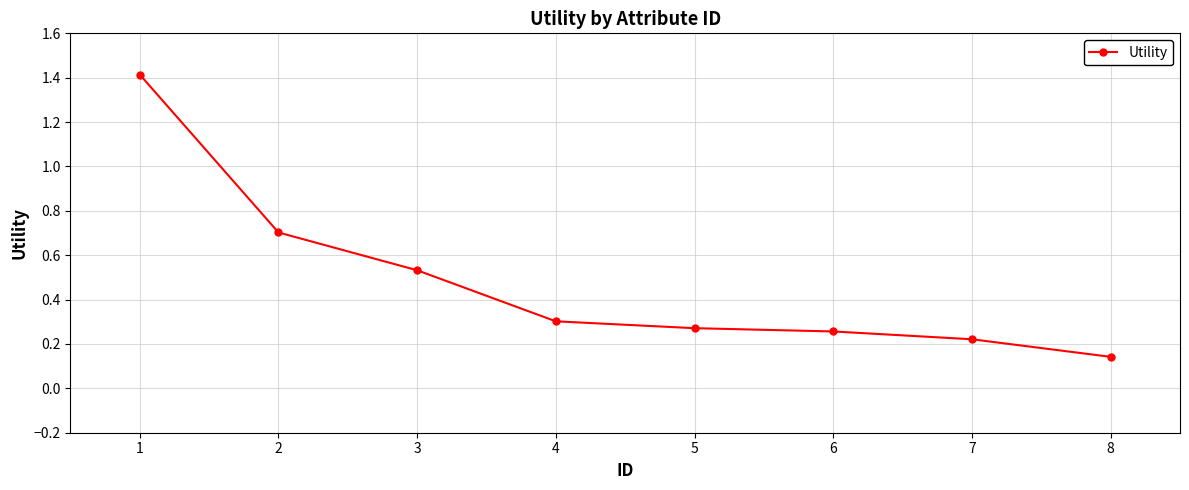

Which category has the highest value across all series?

1